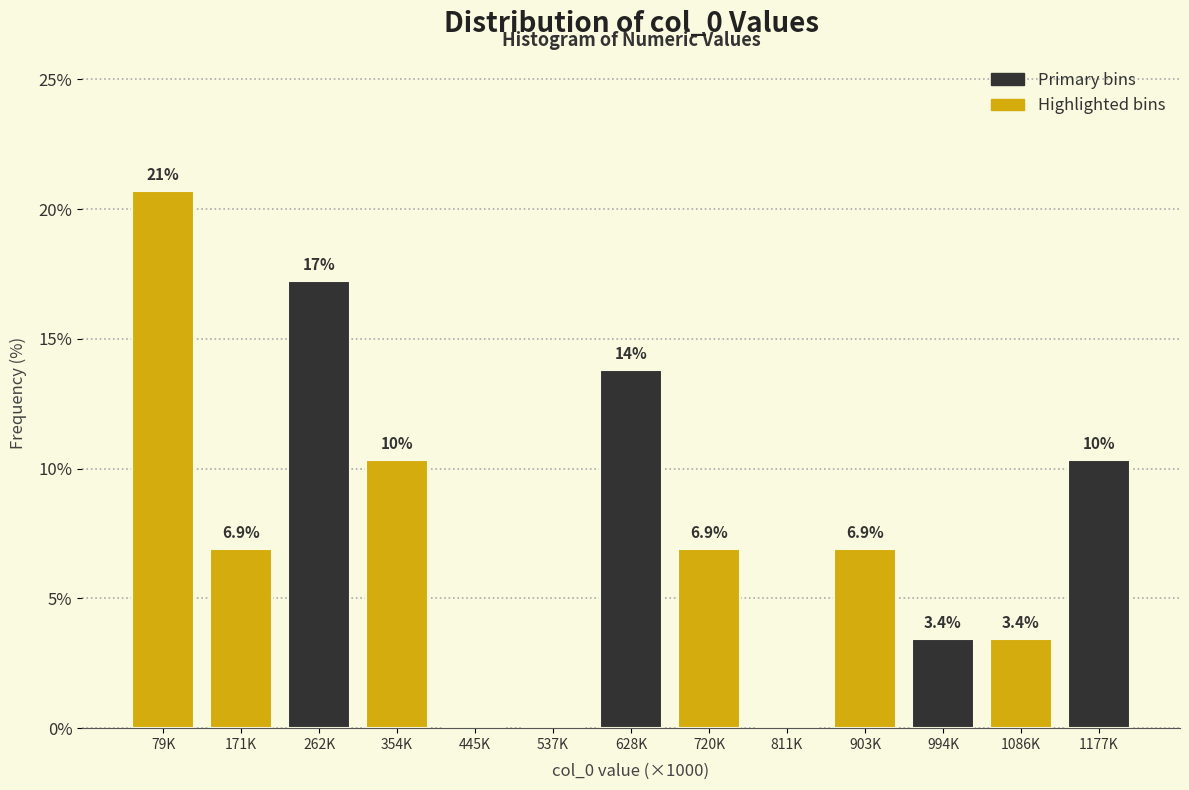

Reading right to left, list all the values displayed in this chart.

1177K=10.3	1086K=3.4	994K=3.4	903K=6.9	811K=0.0	720K=6.9	628K=13.8	537K=0.0	445K=0.0	354K=10.3	262K=17.2	171K=6.9	79K=20.7